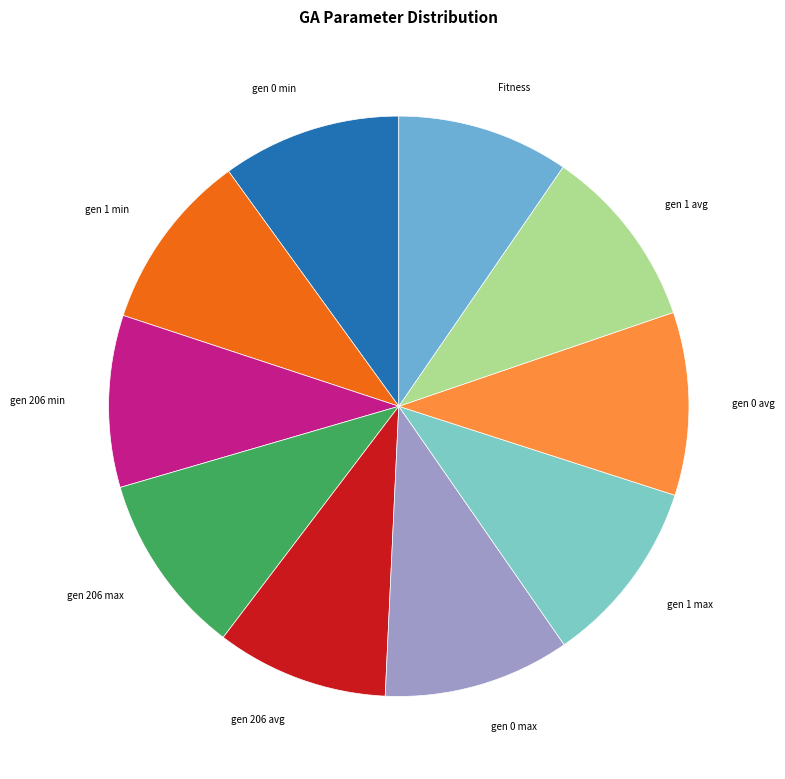

Is gen 206 min the majority of the pie?

No